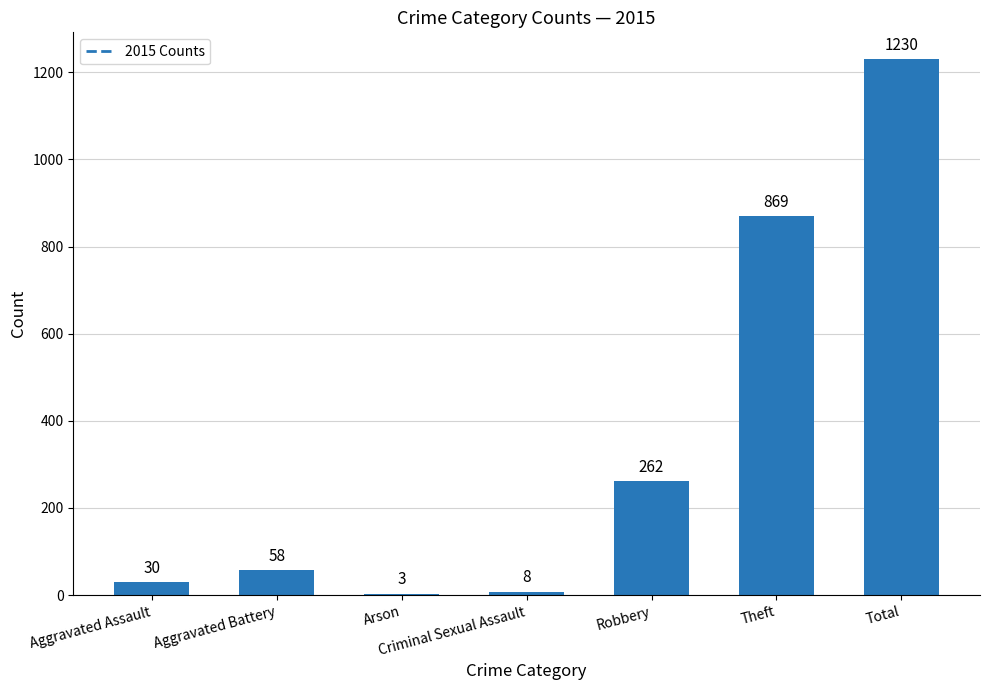

Are the bars horizontal?

No